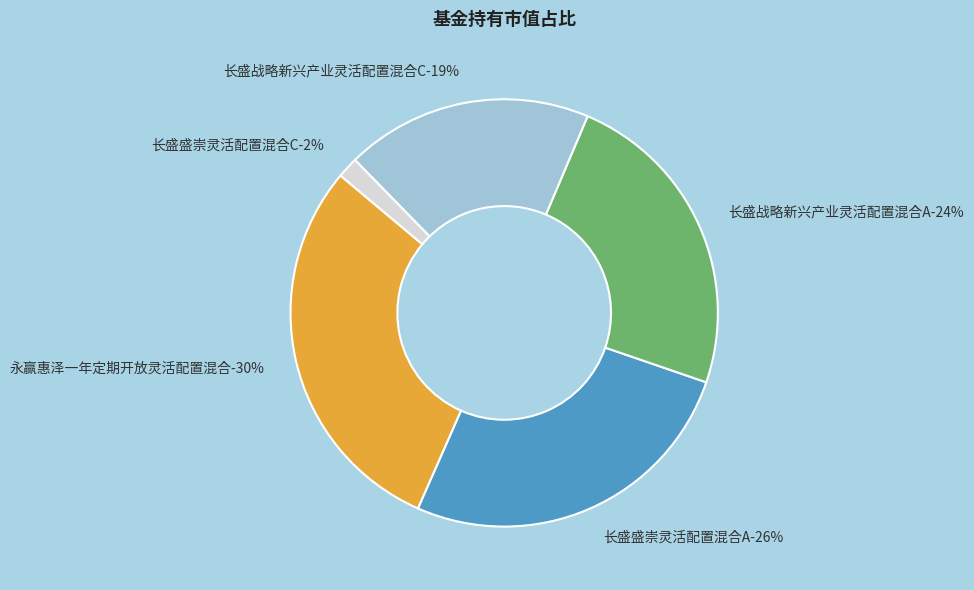

What is the smallest slice in the pie chart?

长盛盛崇灵活配置混合C